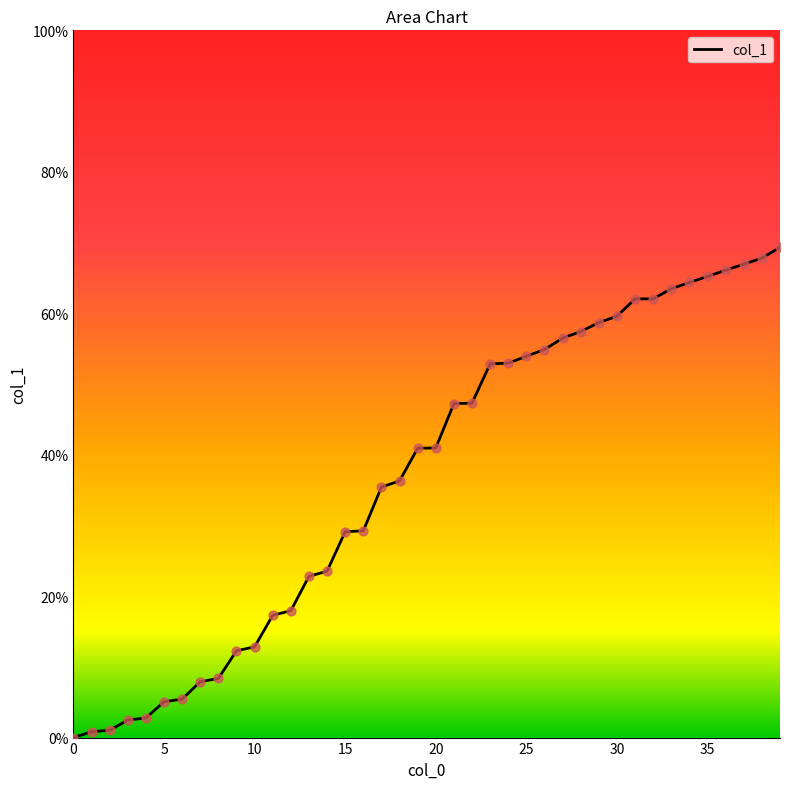

Between 10 and 31, which is larger?

31